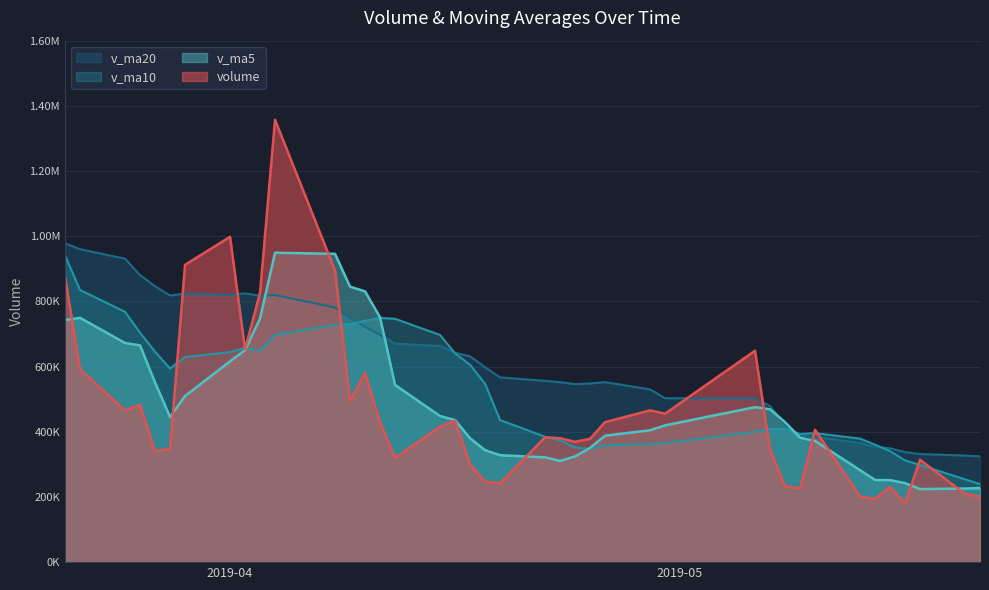

Rank the categories by v_ma5 value from highest to lowest.

2019-04-04, 2019-04-08, 2019-04-09, 2019-04-10, 2019-04-11, 2019-03-22, 2019-04-03, 2019-03-21, 2019-03-25, 2019-03-26, 2019-04-02, 2019-04-01, 2019-03-27, 2019-04-12, 2019-03-29, 2019-05-06, 2019-05-07, 2019-04-15, 2019-03-28, 2019-04-16, 2019-05-08, 2019-04-30, 2019-04-29, 2019-04-26, 2019-05-09, 2019-04-17, 2019-05-10, 2019-04-25, 2019-04-18, 2019-04-19, 2019-04-24, 2019-04-22, 2019-04-23, 2019-05-13, 2019-05-14, 2019-05-15, 2019-05-16, 2019-05-21, 2019-05-20, 2019-05-17